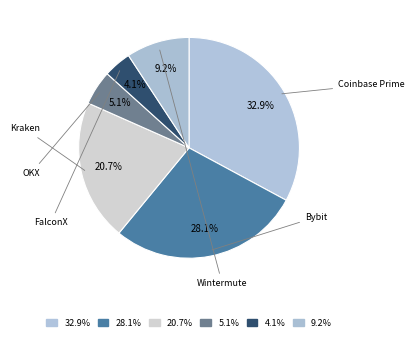

Which slice is the largest?

Coinbase Prime